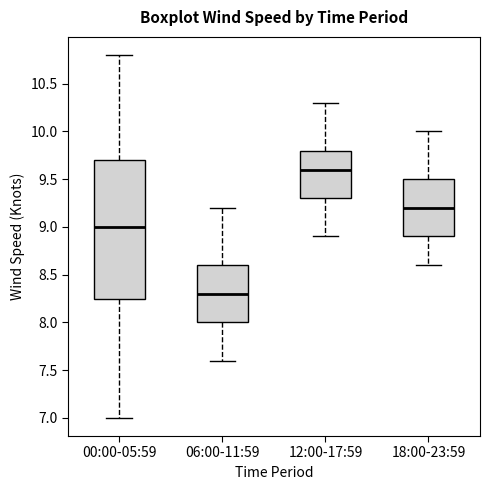

Which box's median line is the lowest?

06:00-11:59